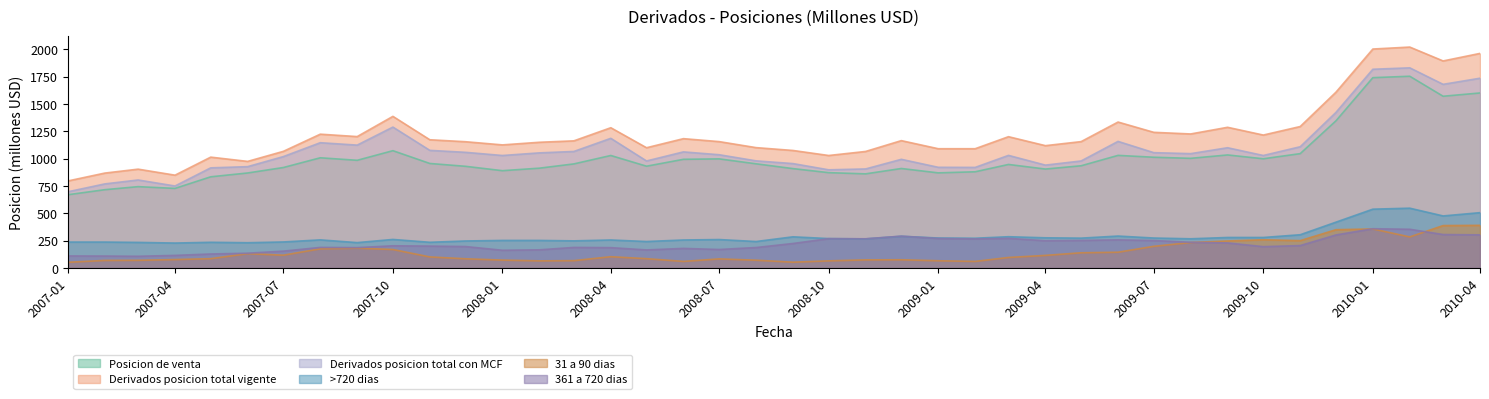

The value of Posicion de venta at 2007-04 is 404. True or false?

False